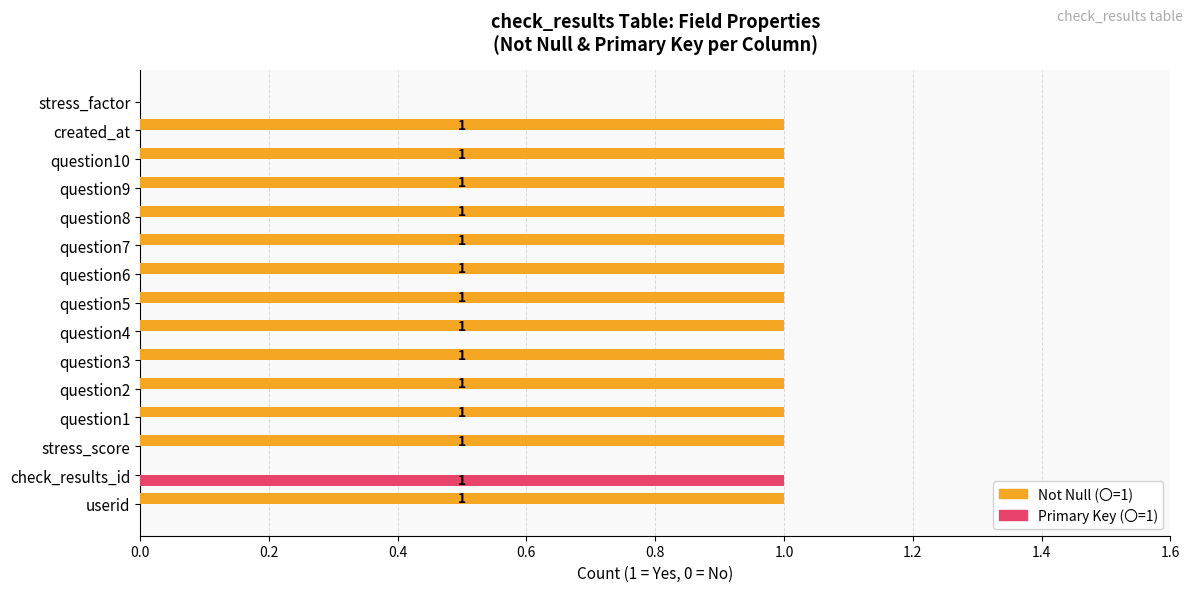

Between created_at and stress_factor, which series saw the biggest shift?

Not Null (〇=1)